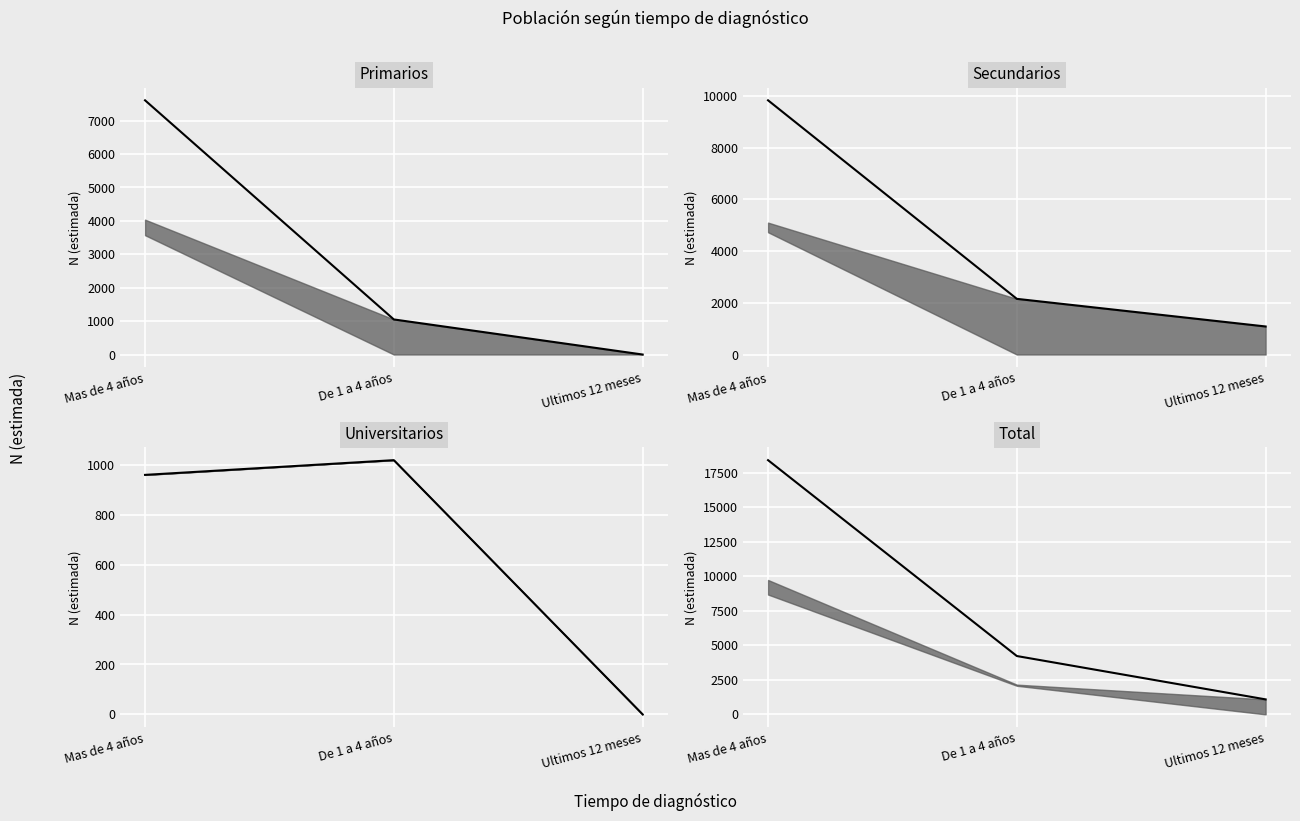

What is the label of the 3rd point from the right?

Mas de 4 años